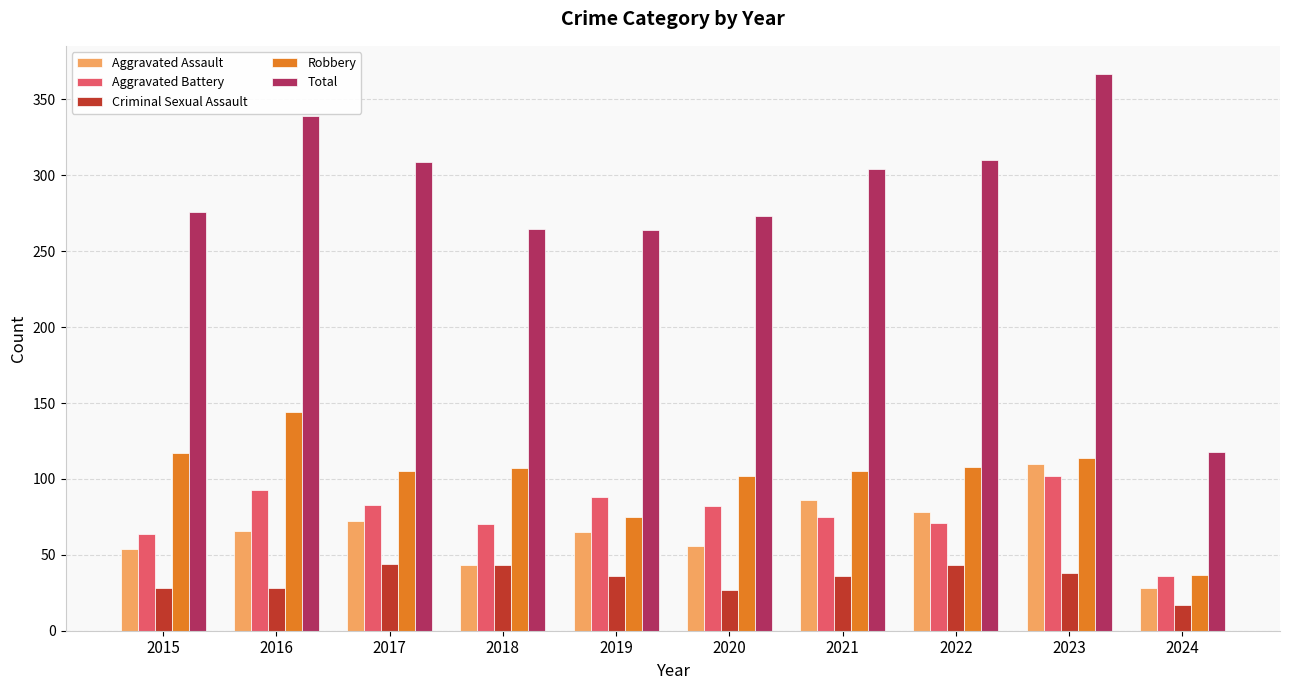

Rank the series by their maximum value, from highest to lowest.

Total, Robbery, Aggravated Assault, Aggravated Battery, Criminal Sexual Assault